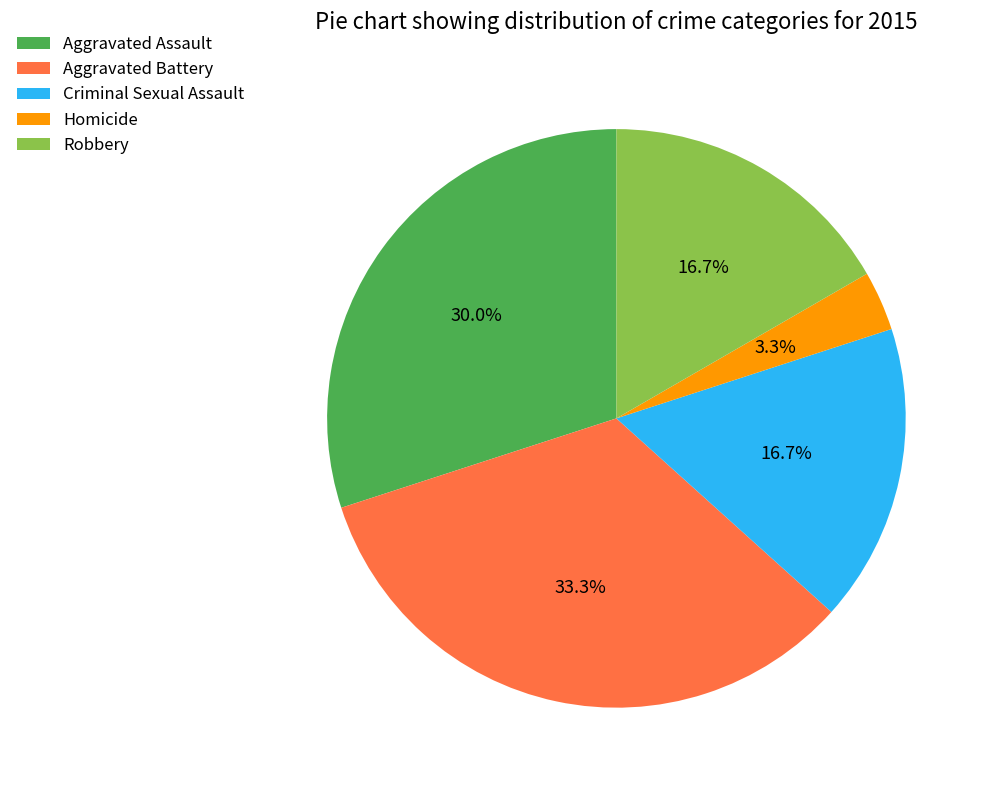

Which category has the biggest portion of the pie?

Aggravated Battery